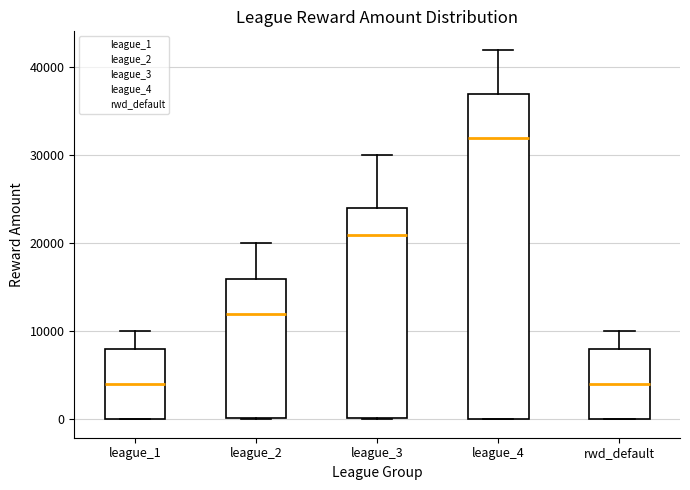

Where does the median line of the box for league_1 sit on the y-axis? The values are not printed on the chart, so give them approximately, as read against the axis.

4000